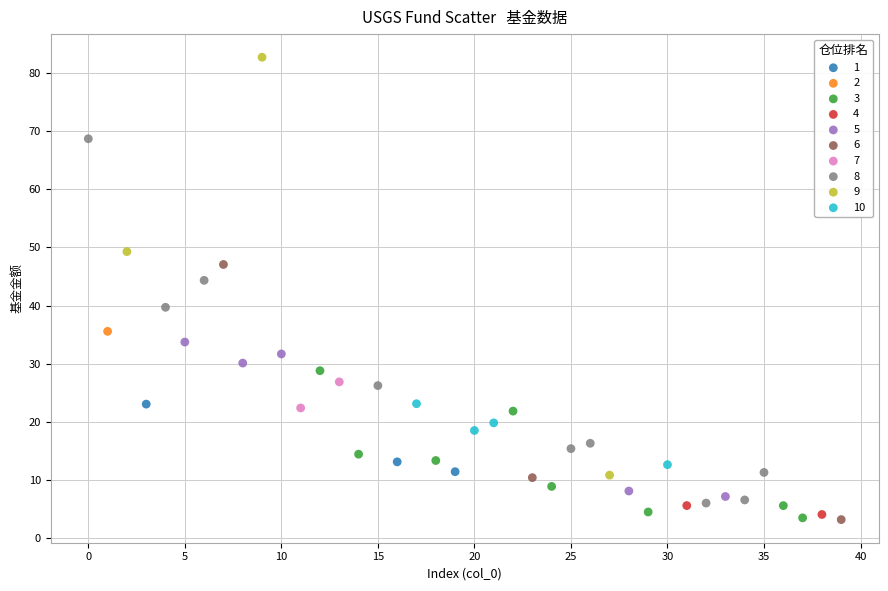

What are all the series names shown in the legend?

1, 2, 3, 4, 5, 6, 7, 8, 9, 10